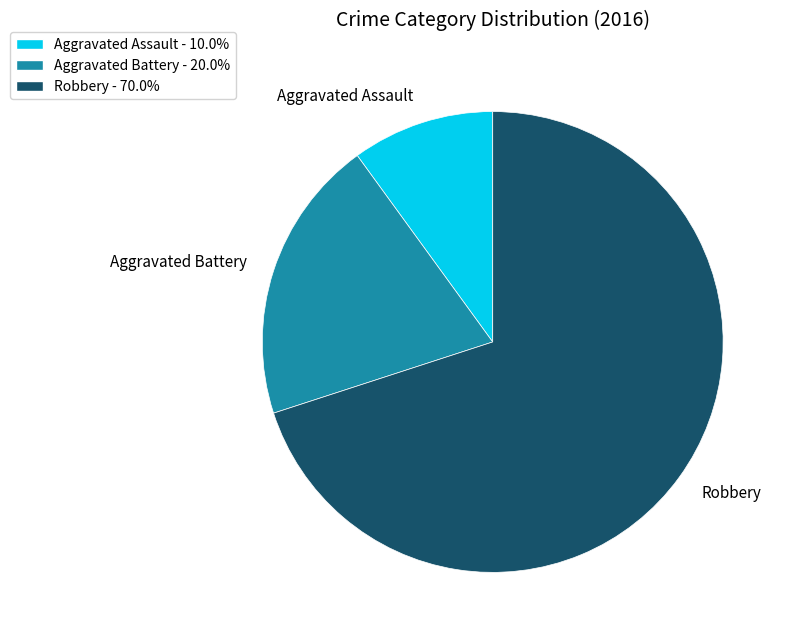

Do Aggravated Battery and Aggravated Assault together represent more than half of the pie?

No